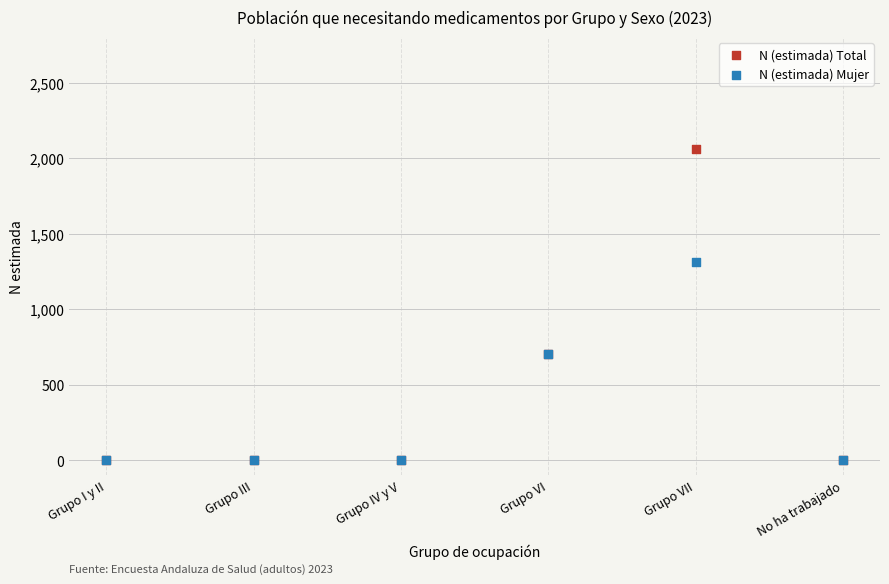

In the N (estimada) Total series, what Y value is closest to 1028?

702